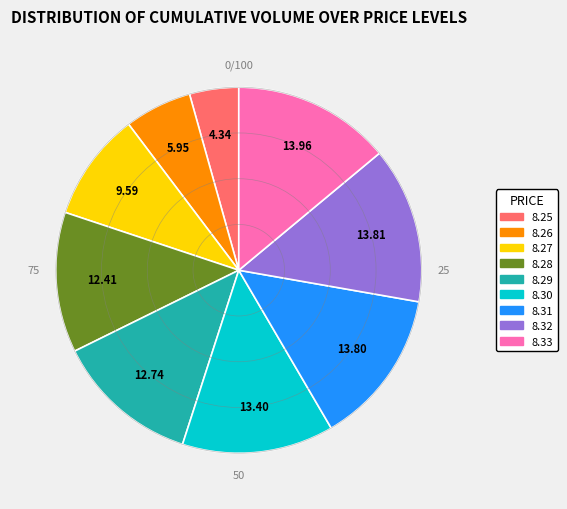

Does 8.26 account for over 50% of the chart?

No